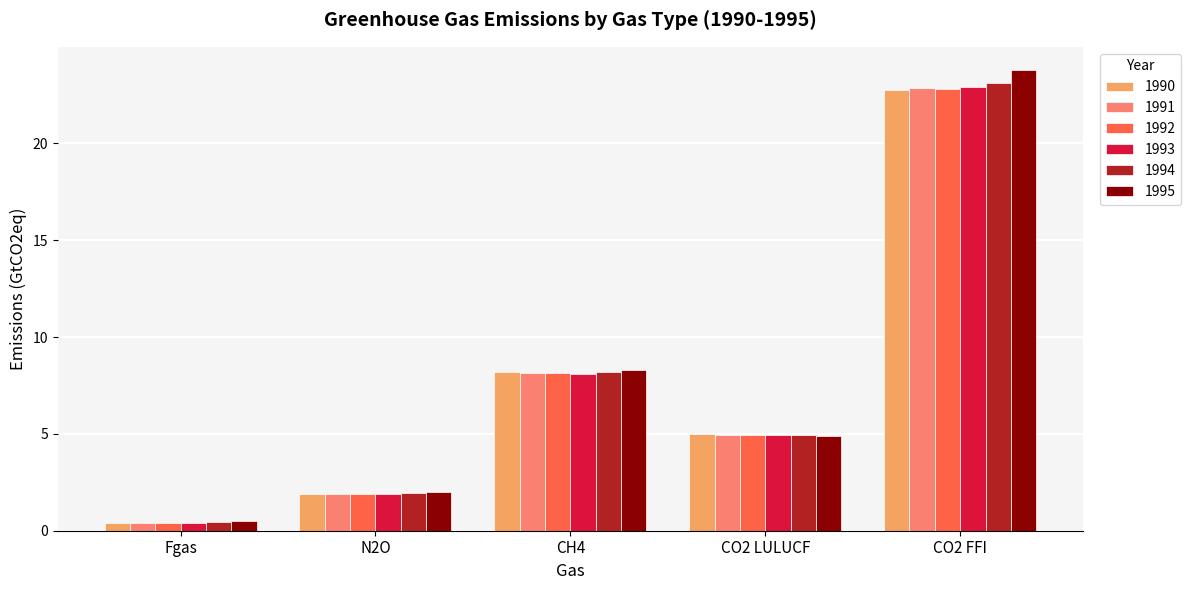

Which series changed the most between Fgas and CH4?

1990